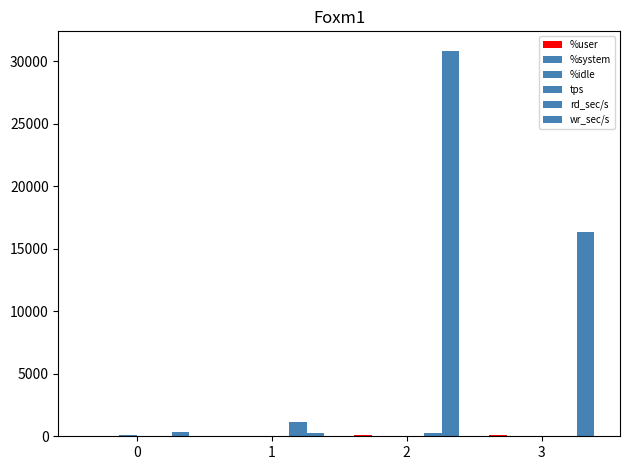

How many data points in wr_sec/s are above 16364?

2